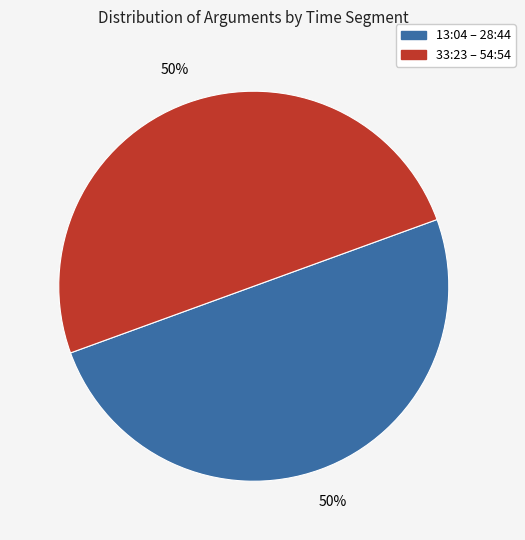

Count the number of slices in the pie.

2